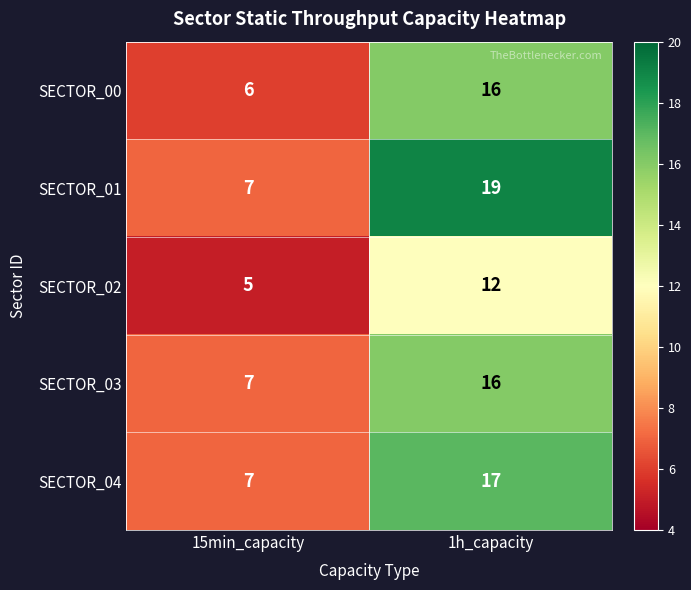

Where is SECTOR_01 nearest to the value 13?

15min_capacity